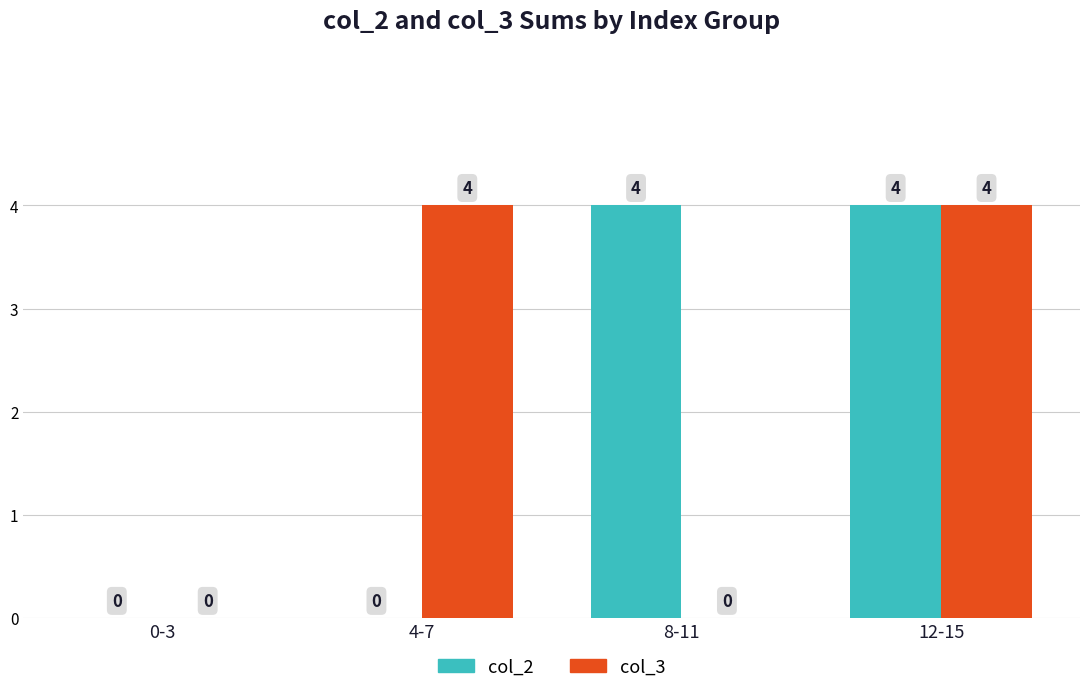

What is the sum of all col_2 values?

8